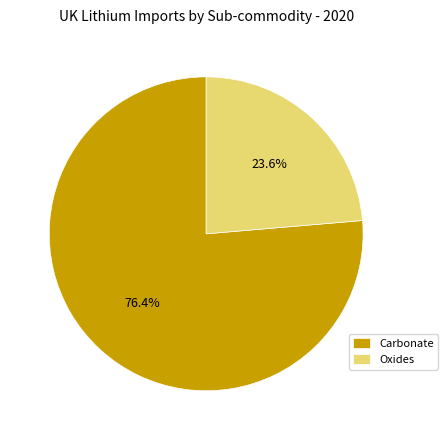

How many slices are in this pie chart?

2